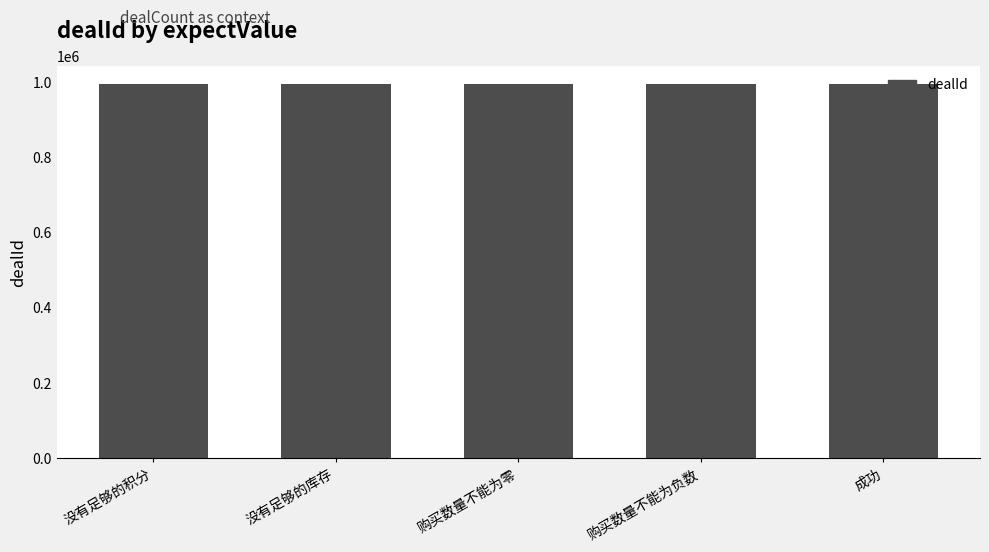

Approximately how many times larger is the value at 购买数量不能为负数 compared to 没有足够的积分?

1.0